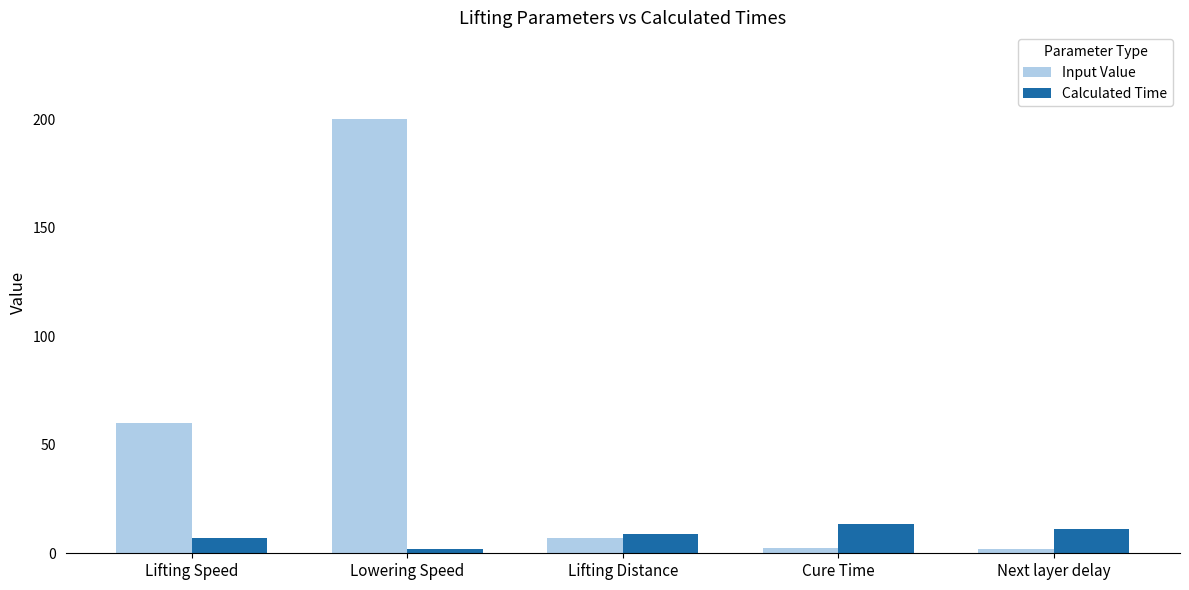

Between Lowering Speed and Cure Time, which series saw the biggest shift?

Input Value